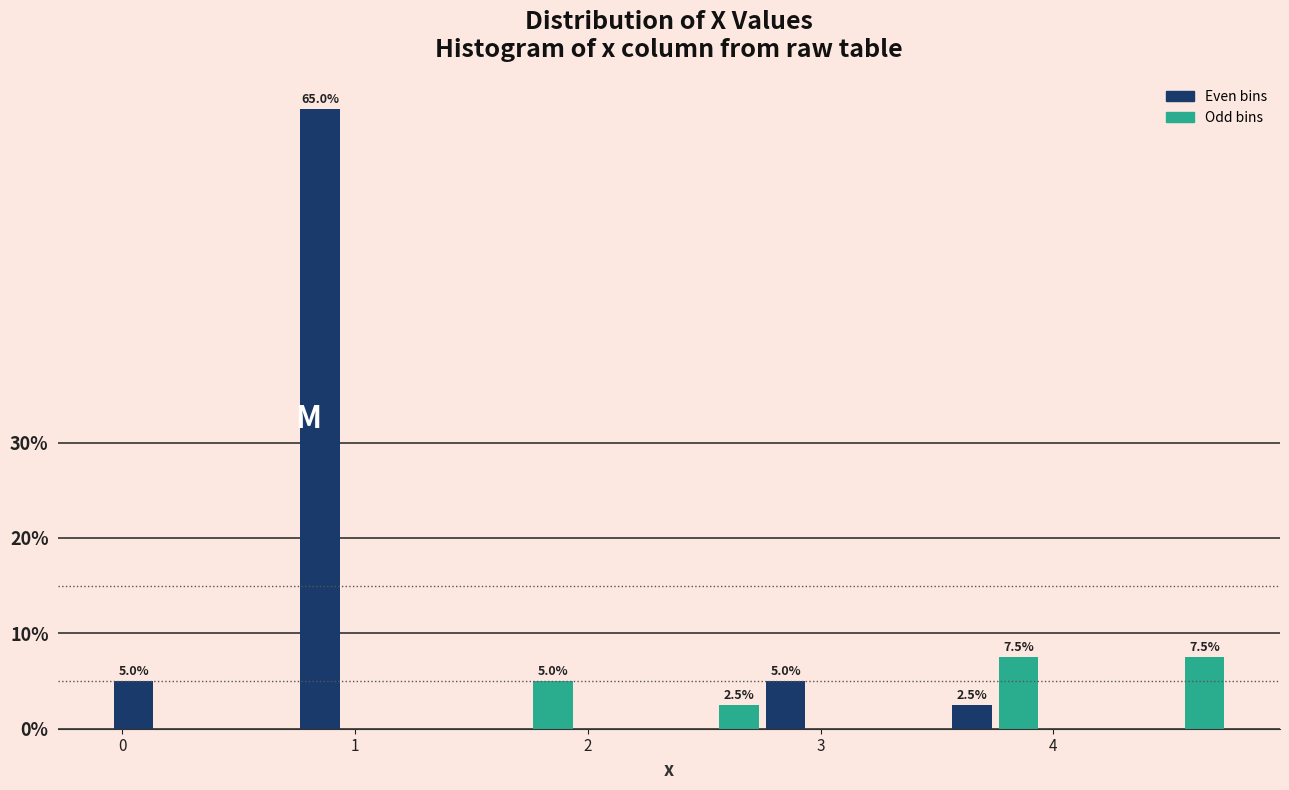

Around what value on the x-axis is the tallest bar? Give the approximate position of its centre, as read against the axis.

0.9